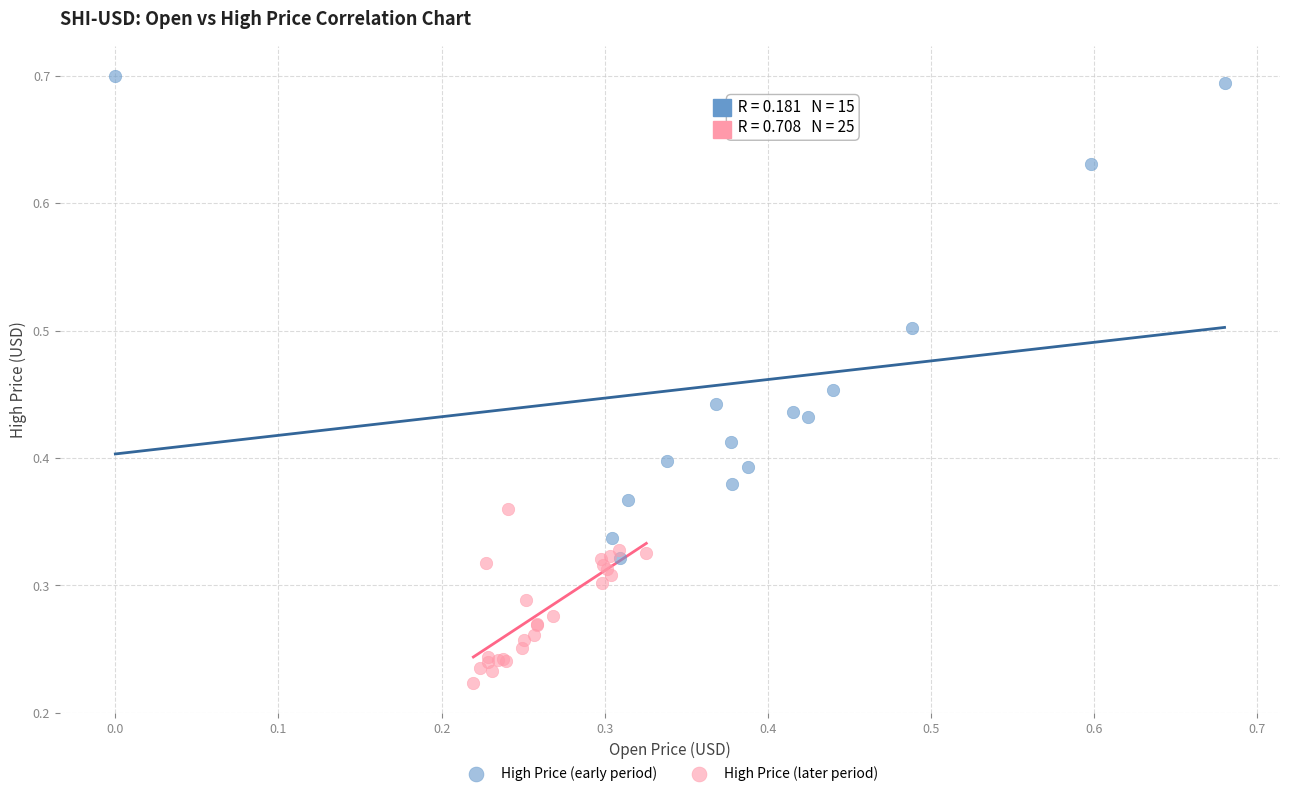

Which series contains the lowest Y value?

High Price (later period)